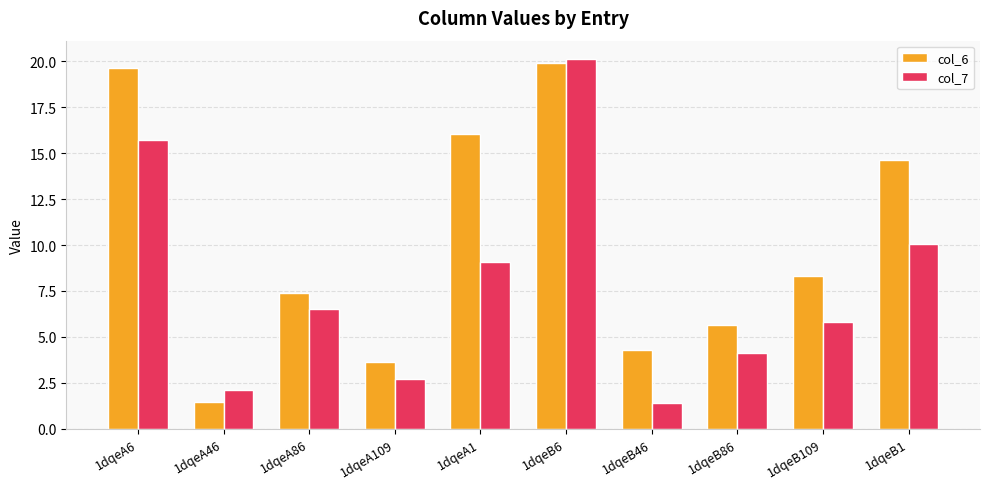

What is the label of the 8th bar from the right?

1dqeA86